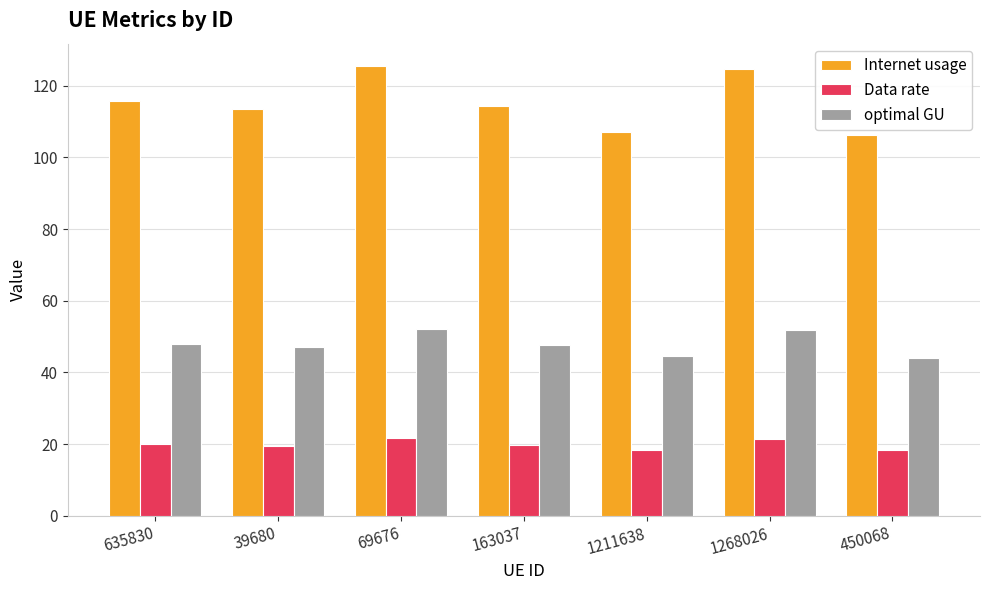

What is the maximum value for optimal GU?

52.1